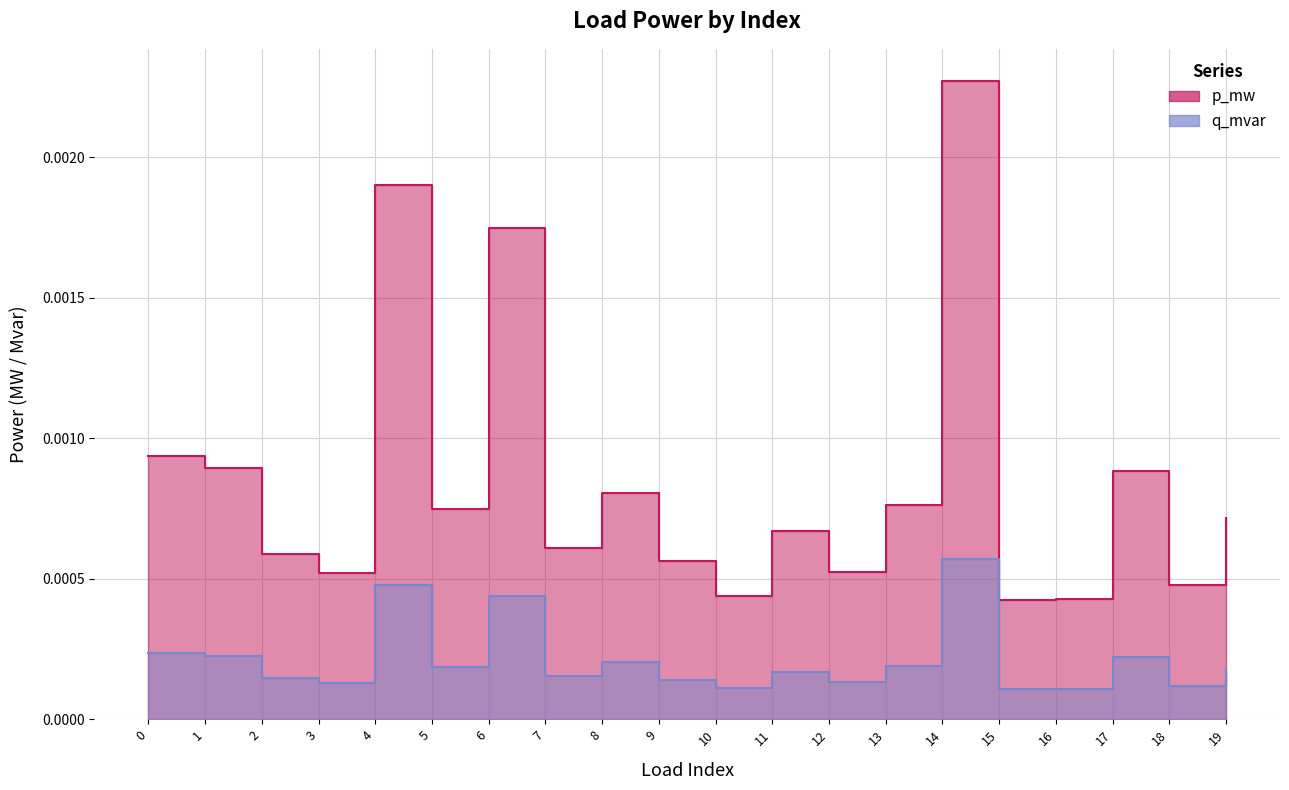

The p_mw series shows 0.0 at 2. True or false?

False